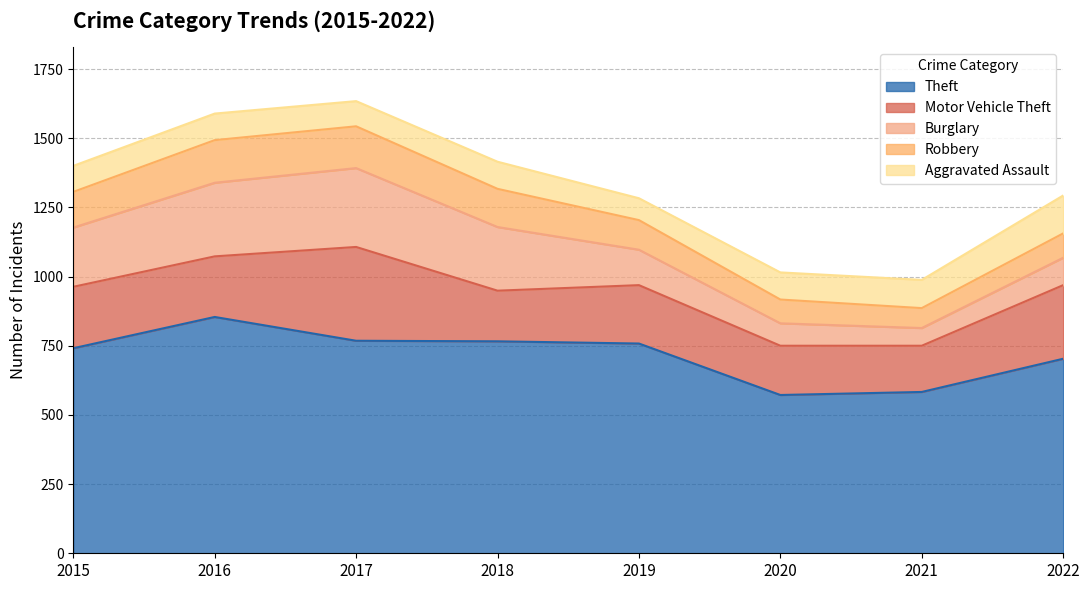

True or false: Motor Vehicle Theft and Robbery cross at least once.

False